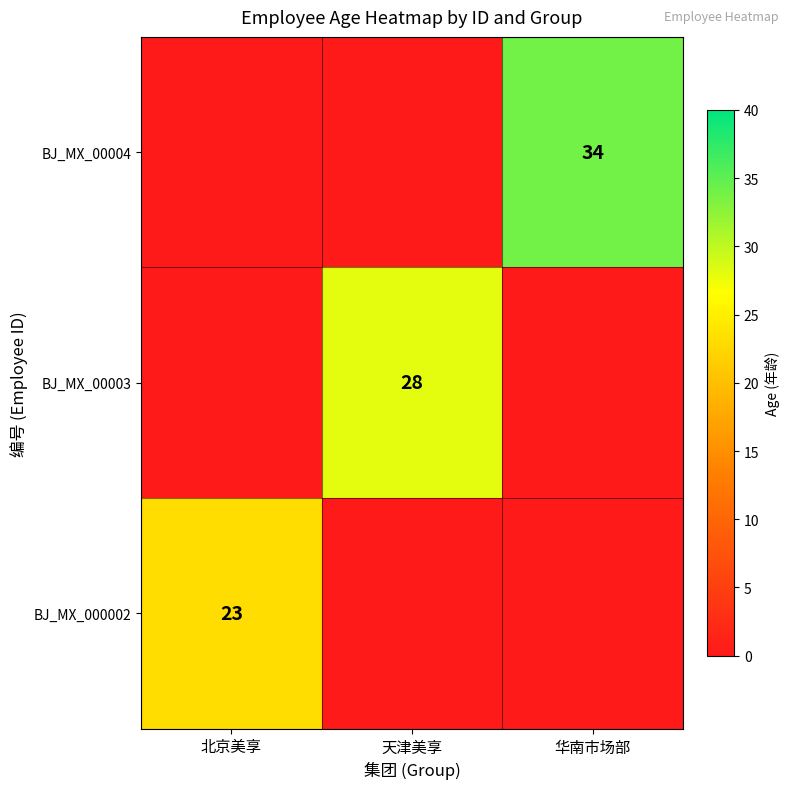

Is it true that BJ_MX_00004 equals 16 at 华南市场部?

False